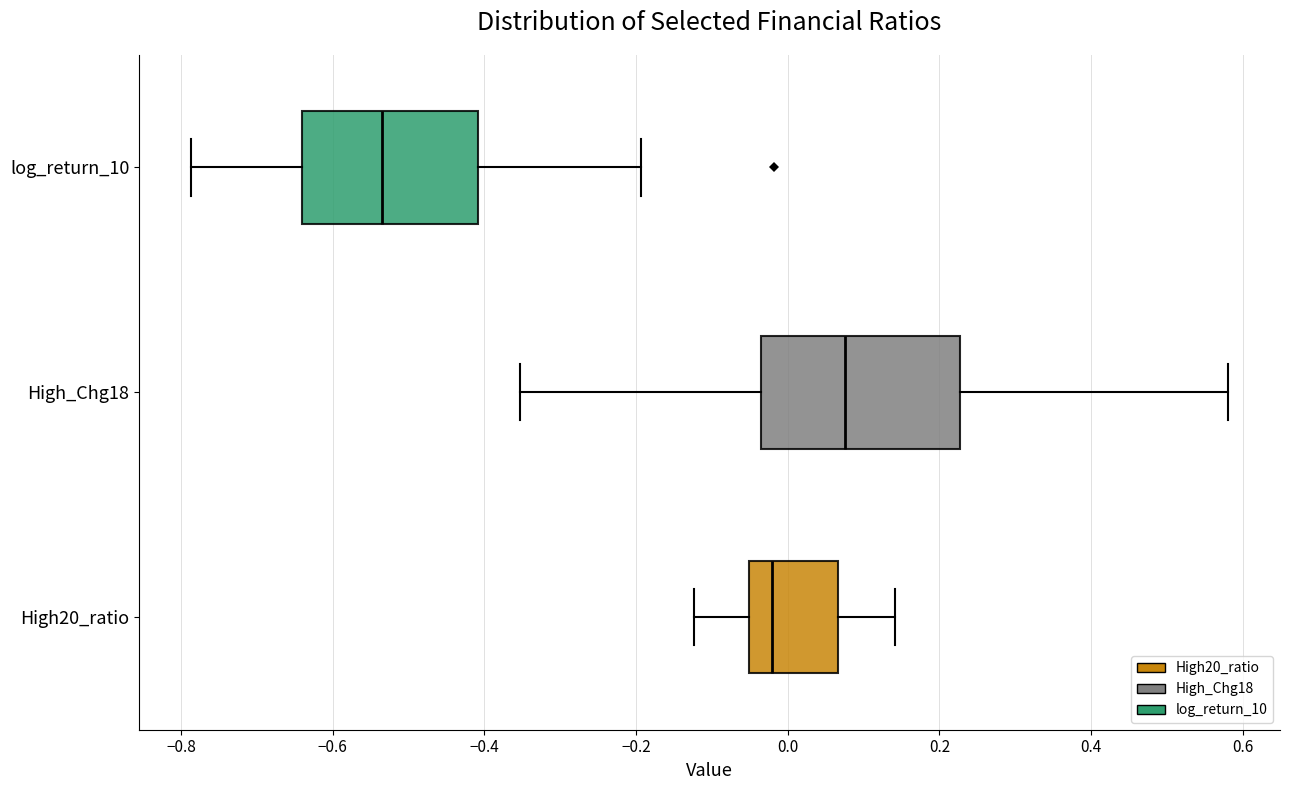

Reading bottom to top, transcribe this box plot: for each box, give where its median line is, the range the box spans, and where its two whiskers end, as read against the x-axis. The values are not printed on the chart, so give them approximately, as read against the axis.

High20_ratio: median -0.02, box -0.06 to 0.06, whiskers -0.12 to 0.14
High_Chg18: median 0.08, box -0.04 to 0.22, whiskers -0.36 to 0.58
log_return_10: median -0.54, box -0.64 to -0.40, whiskers -0.78 to -0.20